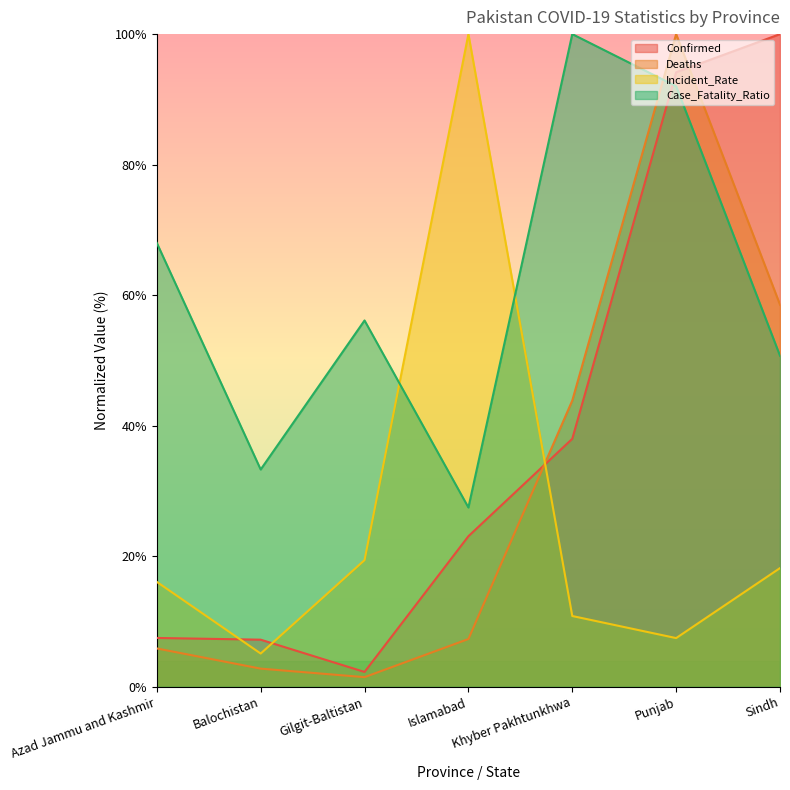

How many values in the Case_Fatality_Ratio series exceed 56?

4